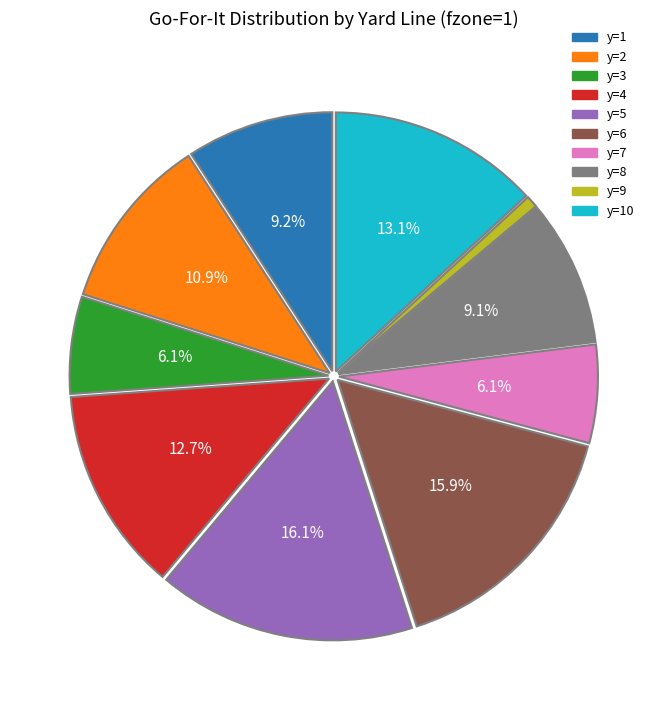

Is the sum of y=9 and y=6 greater than half?

No